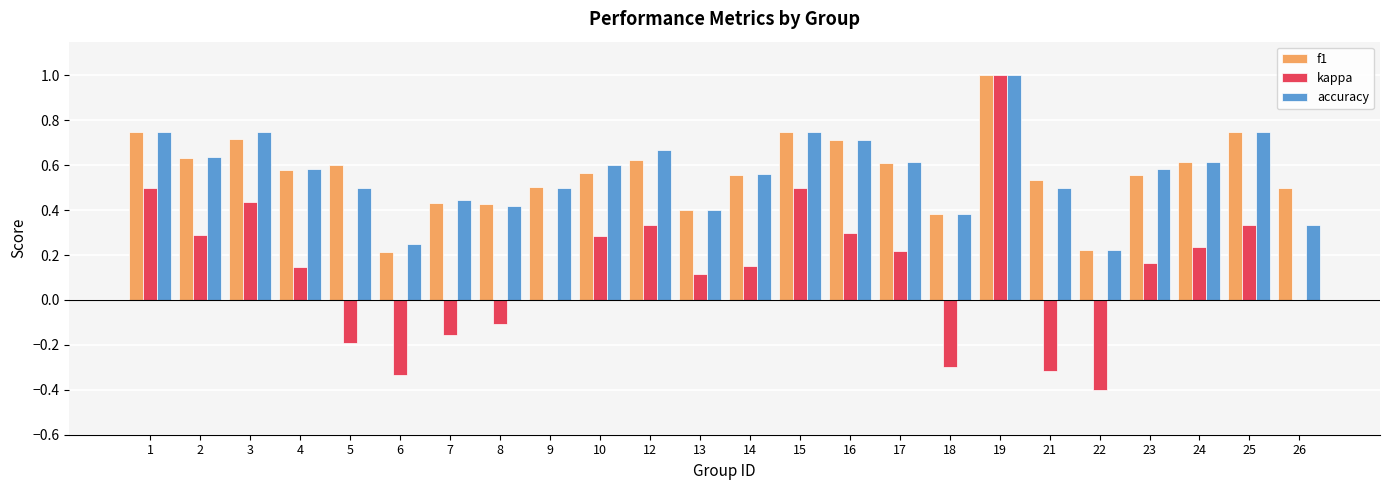

What is the sum of all accuracy values?

13.5